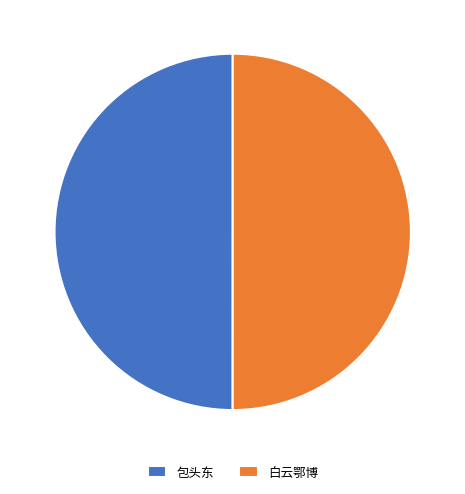

True or false: 白云鄂博 accounts for 41% of the total.

False